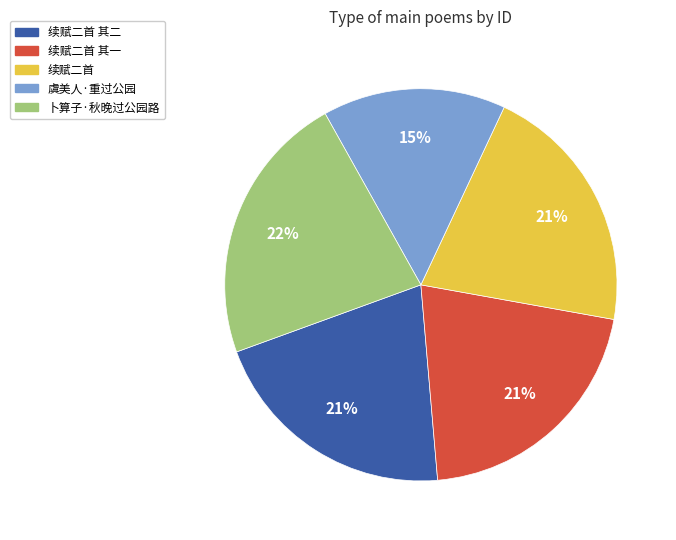

Count the number of slices in the pie.

5